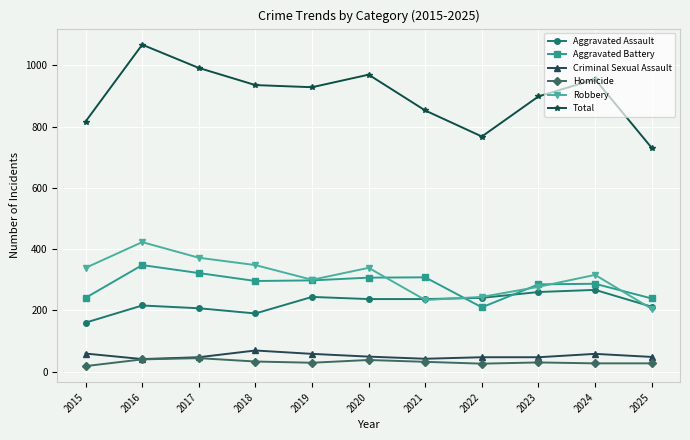

What is the sum of the Criminal Sexual Assault values at 2021 and 2015?

101